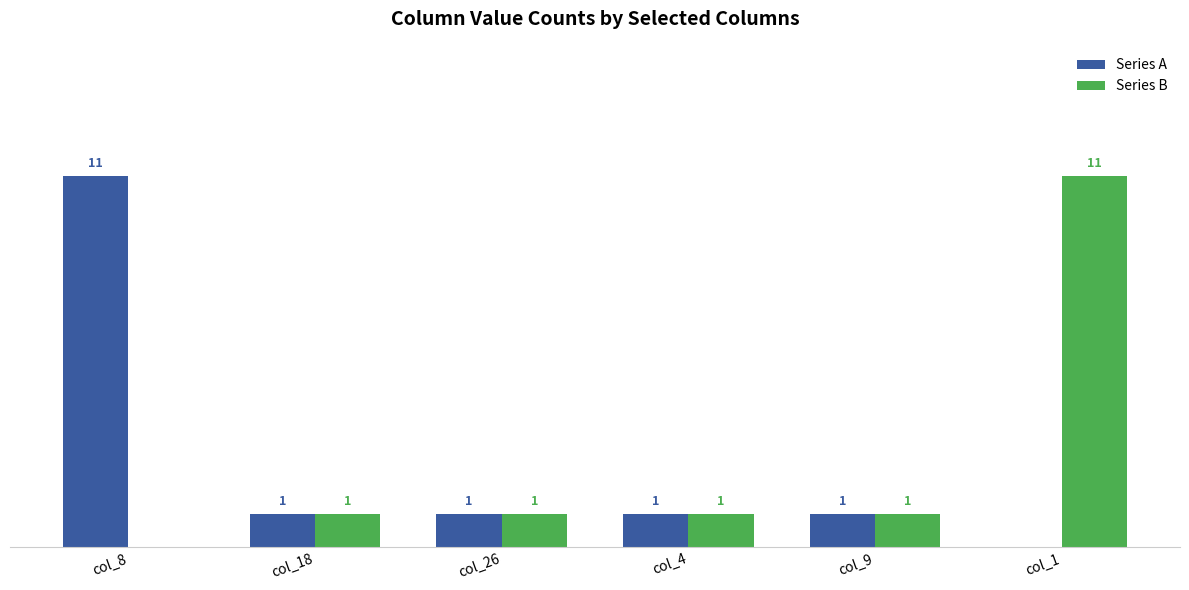

At which label does Series B reach its peak?

col_1